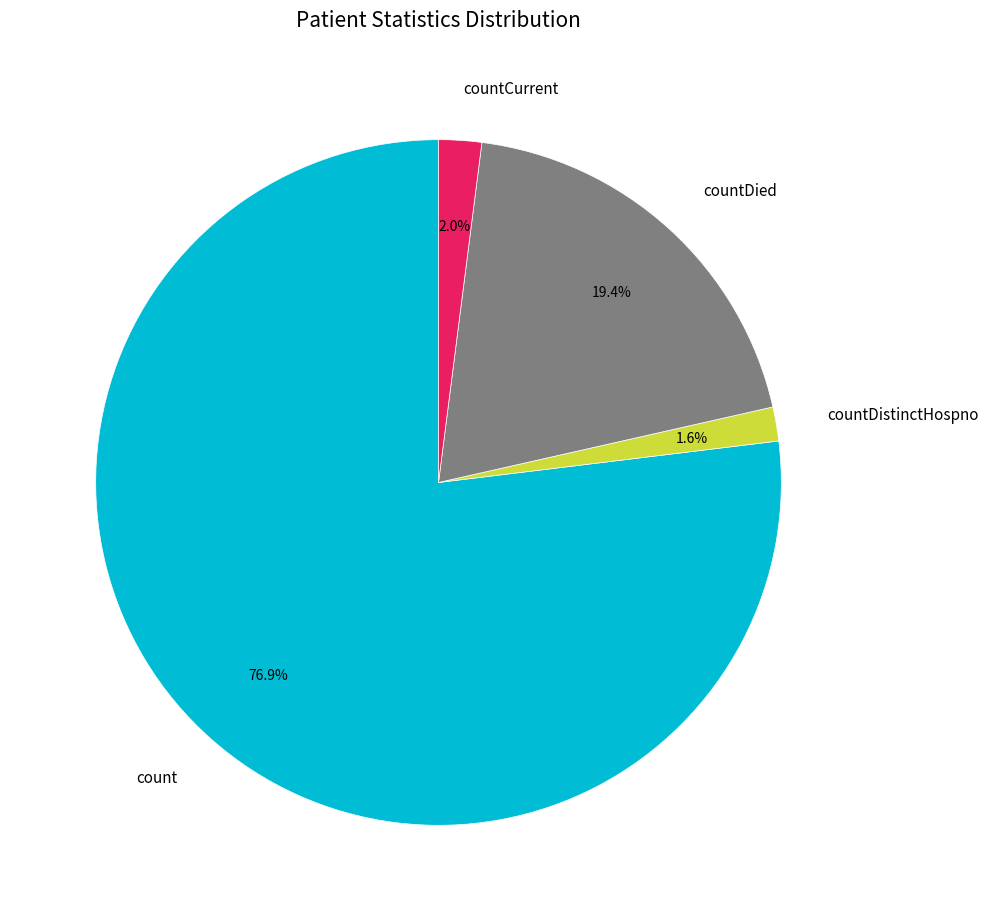

True or false: countDistinctHospno accounts for 16% of the total.

False